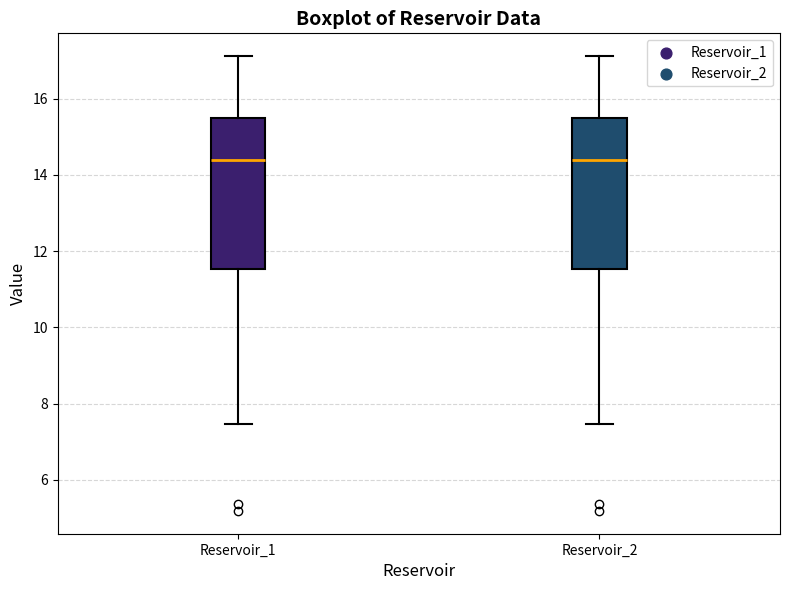

Reading left to right, transcribe this box plot: for each box, give where its median line is, the range the box spans, and where its two whiskers end, as read against the y-axis. The values are not printed on the chart, so give them approximately, as read against the axis.

Reservoir_1: median 14.4, box 11.6 to 15.4, whiskers 7.4 to 17.2
Reservoir_2: median 14.4, box 11.6 to 15.4, whiskers 7.4 to 17.2